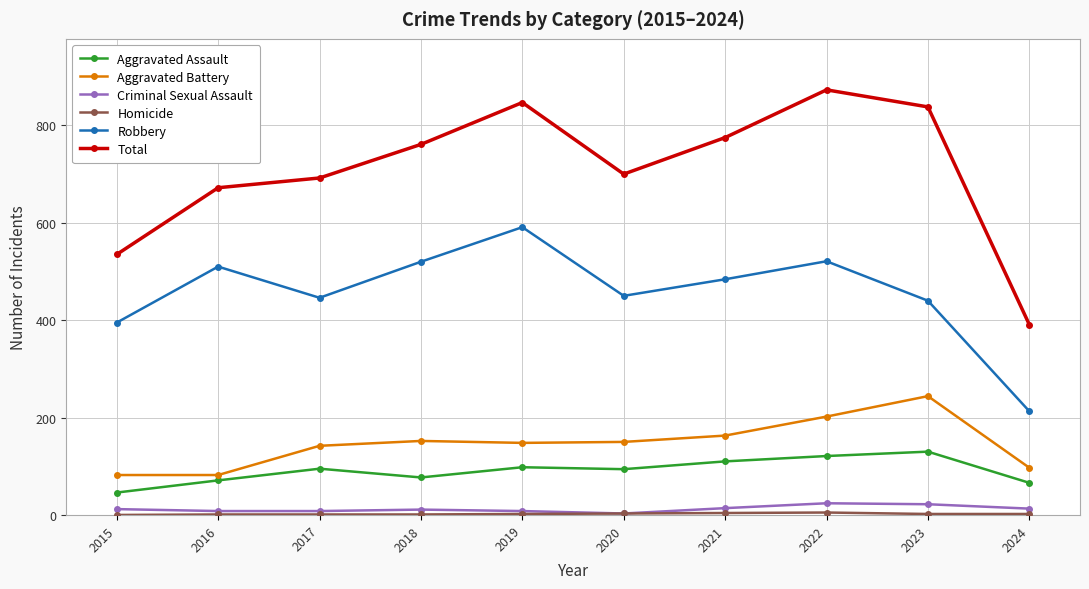

True or false: Criminal Sexual Assault has more than 1 interior local peaks.

True